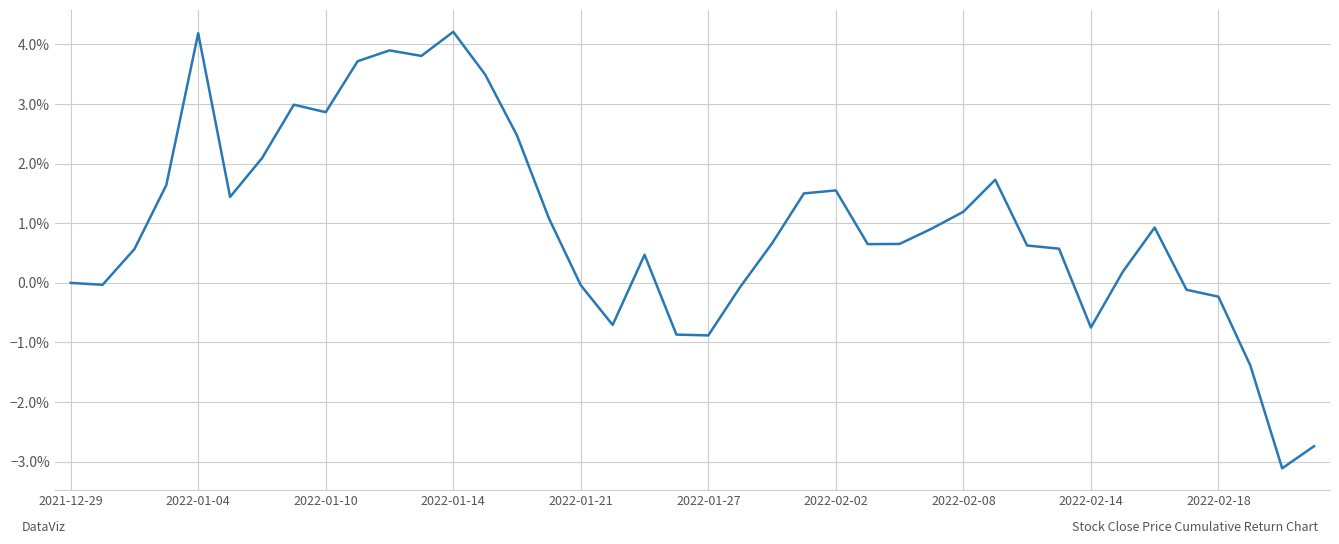

Does the chart display data point markers on the line(s)?

No